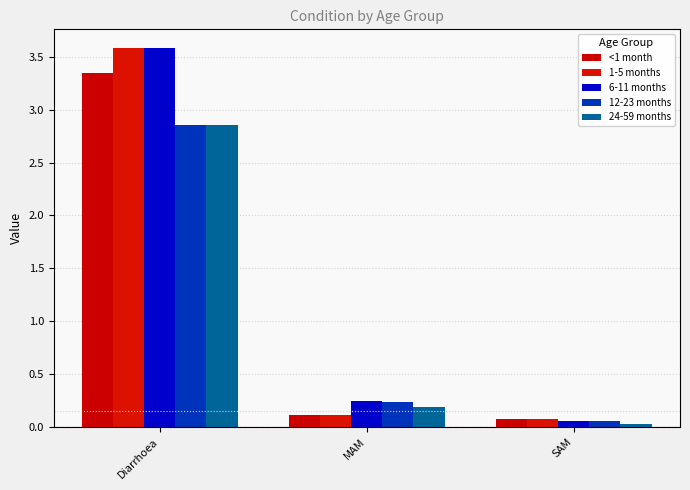

What is the sum of the 24-59 months values at SAM and Diarrhoea?

2.9